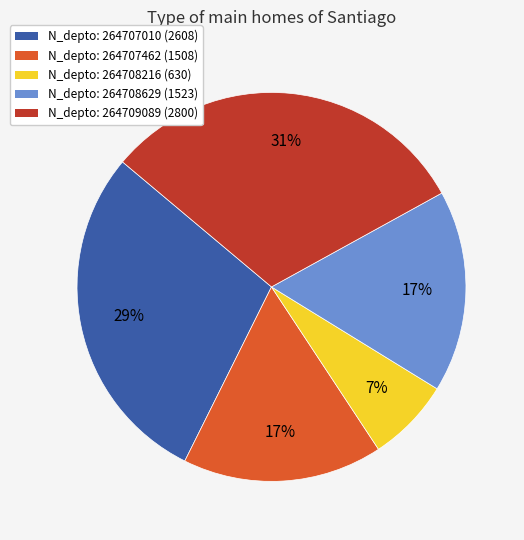

To the nearest percent, what is the difference between the largest and smallest slice percentages?

24%